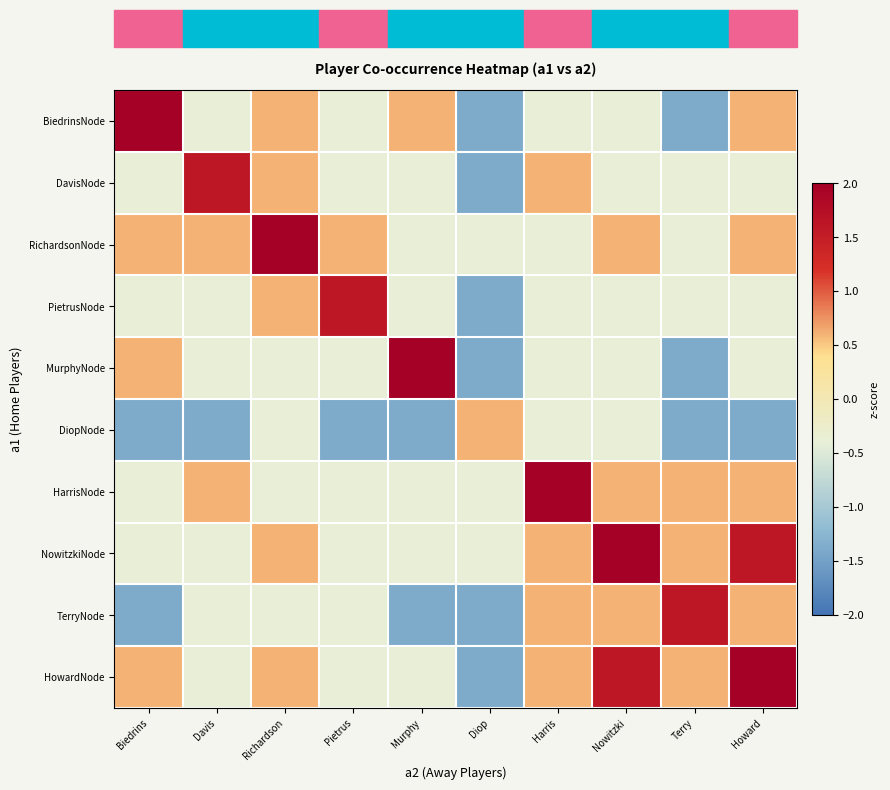

Which series has the widest spread of values?

BiedrinsNode